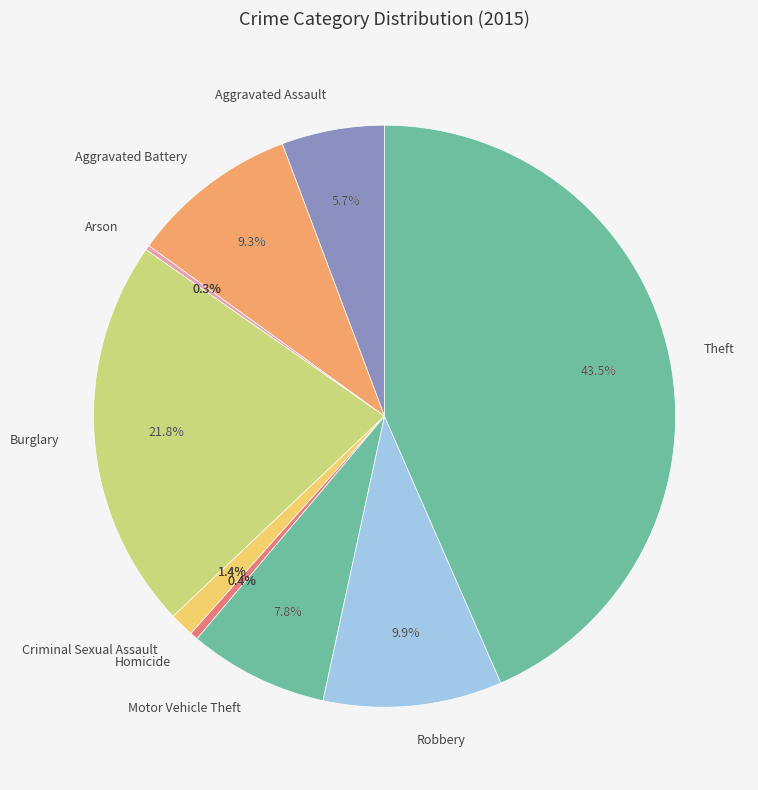

Is there any slice that represents more than half of the pie?

No